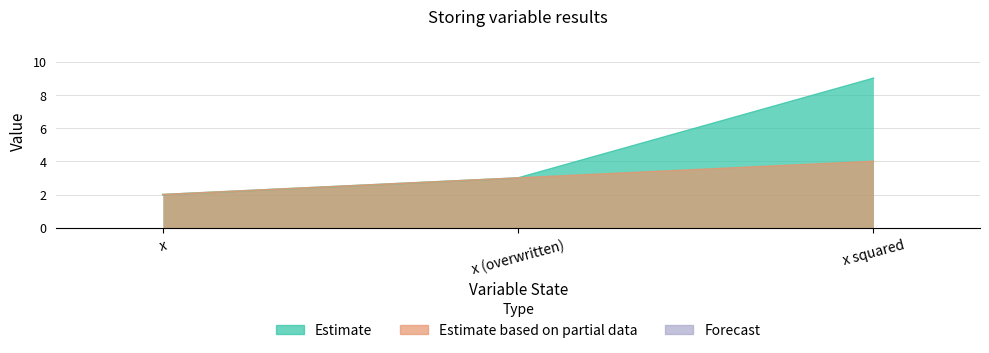

How many lines are shown in the chart?

2